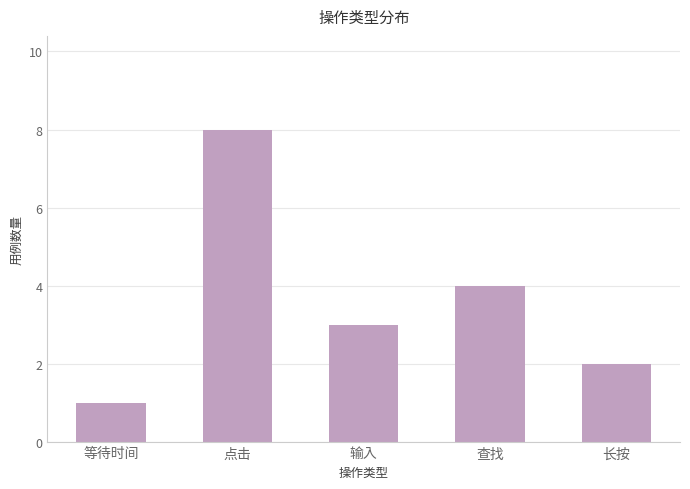

What is the label of the 1st bar from the right?

长按